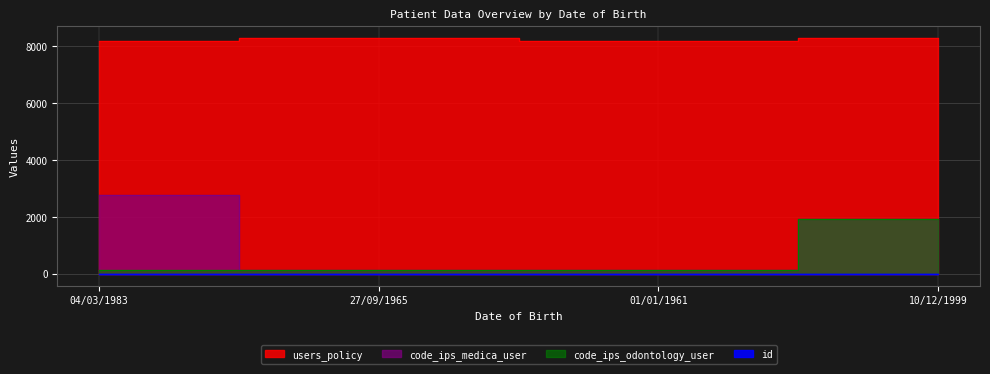

Is it true that users_policy equals 8186.2 at 01/01/1961?

True